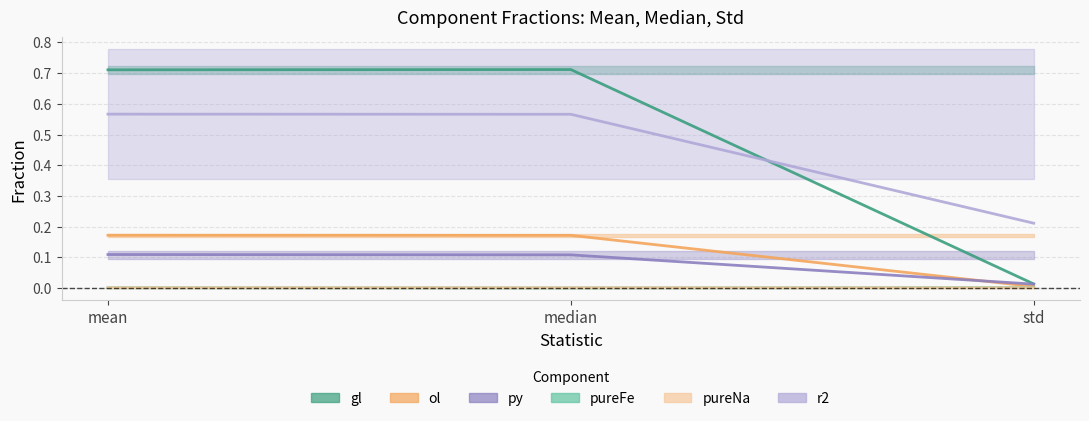

Reading left to right, transcribe all the data shown in this chart.

gl: 0.7	0.7	0.0
ol: 0.2	0.2	0.0
py: 0.1	0.1	0.0
pureFe: 0.0	0.0	0.0
pureNa: 0.0	0.0	0.0
r2: 0.6	0.6	0.2